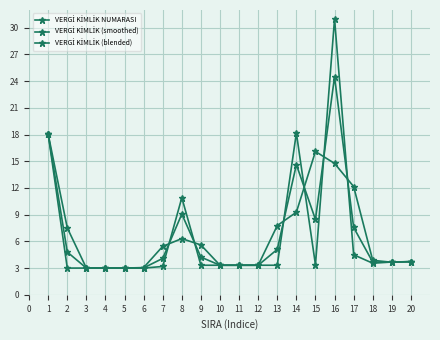

What is the difference between the VERGİ KİMLİK (smoothed) values at 12 and 9?

4.5